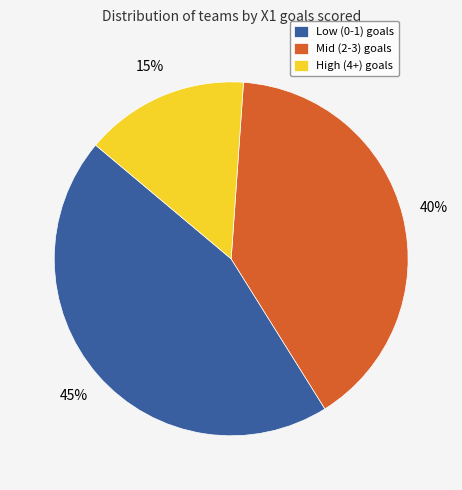

Which slice is the smallest?

High (4+) goals